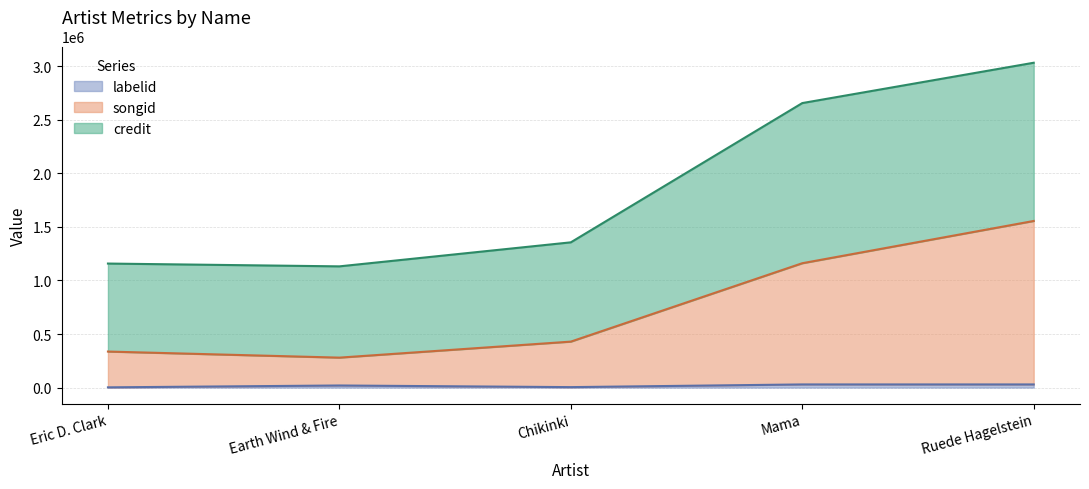

At which category is the sum across all series the highest?

Ruede Hagelstein